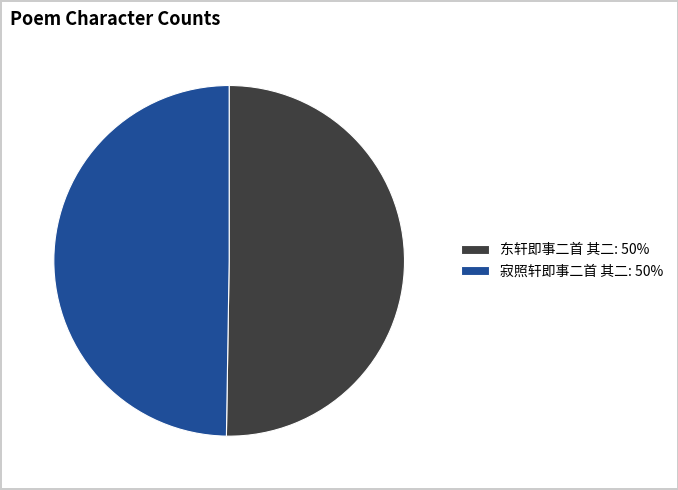

Rank the categories by value from highest to lowest.

东轩即事二首 其二, 寂照轩即事二首 其二